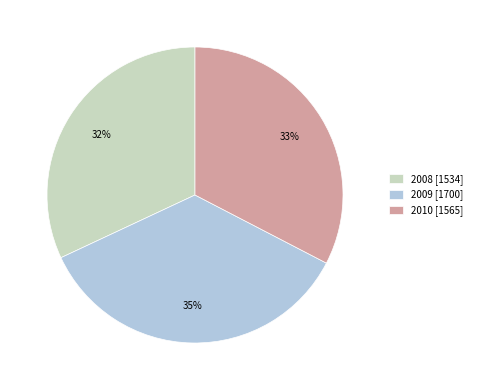

To the nearest percent, what portion does 2010 represent?

33%